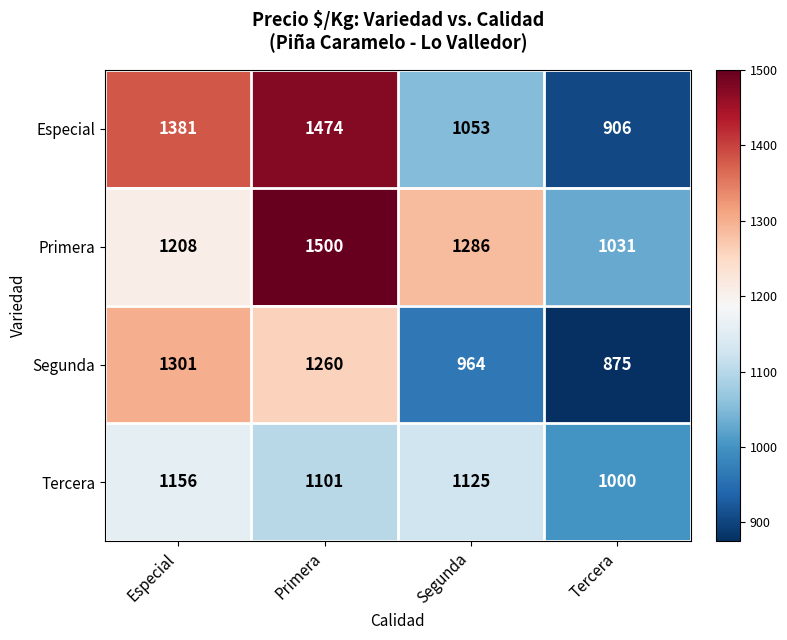

Reading left to right, extract all data points from this chart.

Especial: Especial=1381	Primera=1474	Segunda=1053	Tercera=906
Primera: Especial=1208	Primera=1500	Segunda=1286	Tercera=1031
Segunda: Especial=1301	Primera=1260	Segunda=964	Tercera=875
Tercera: Especial=1156	Primera=1101	Segunda=1125	Tercera=1000